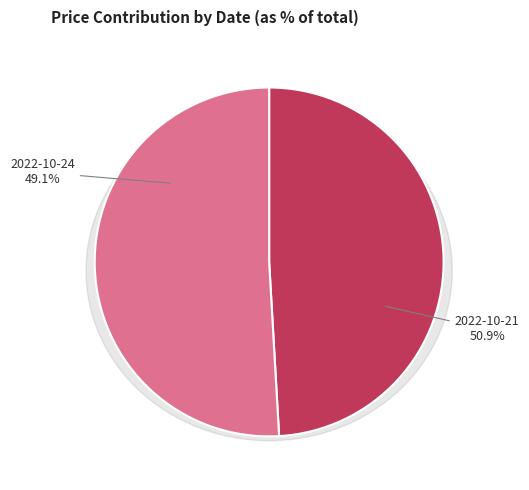

To the nearest percent, what percentage of the pie is 2022-10-24?

49%